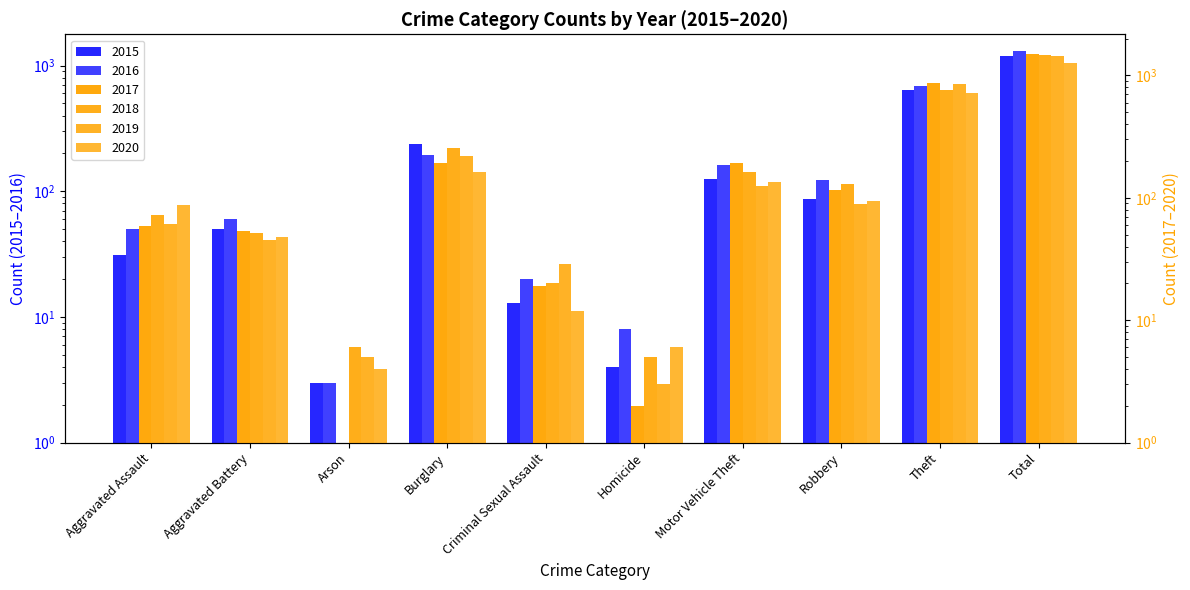

How many distinct data groups are displayed?

6